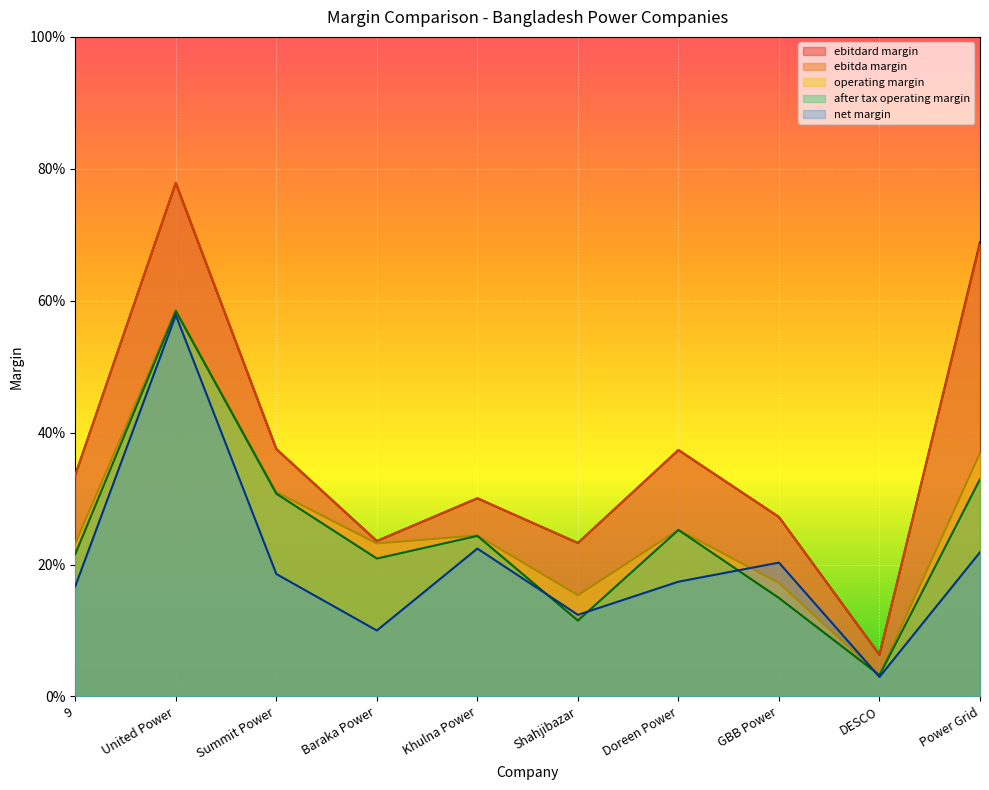

Reading left to right, what are all the values shown in this chart?

ebitdard_margin: 9=0.3	United Power=0.8	Summit Power=0.4	Baraka Power=0.2	Khulna Power=0.3	Shahjibazar=0.2	Doreen Power=0.4	GBB Power=0.3	DESCO=0.1	Power Grid=0.7
ebitda_margin: 9=0.3	United Power=0.8	Summit Power=0.4	Baraka Power=0.2	Khulna Power=0.3	Shahjibazar=0.2	Doreen Power=0.4	GBB Power=0.3	DESCO=0.1	Power Grid=0.7
operating_margin: 9=0.2	United Power=0.6	Summit Power=0.3	Baraka Power=0.2	Khulna Power=0.2	Shahjibazar=0.2	Doreen Power=0.3	GBB Power=0.2	DESCO=0.0	Power Grid=0.4
after_tax_operating_margin: 9=0.2	United Power=0.6	Summit Power=0.3	Baraka Power=0.2	Khulna Power=0.2	Shahjibazar=0.1	Doreen Power=0.3	GBB Power=0.1	DESCO=0.0	Power Grid=0.3
net_margin: 9=0.2	United Power=0.6	Summit Power=0.2	Baraka Power=0.1	Khulna Power=0.2	Shahjibazar=0.1	Doreen Power=0.2	GBB Power=0.2	DESCO=0.0	Power Grid=0.2